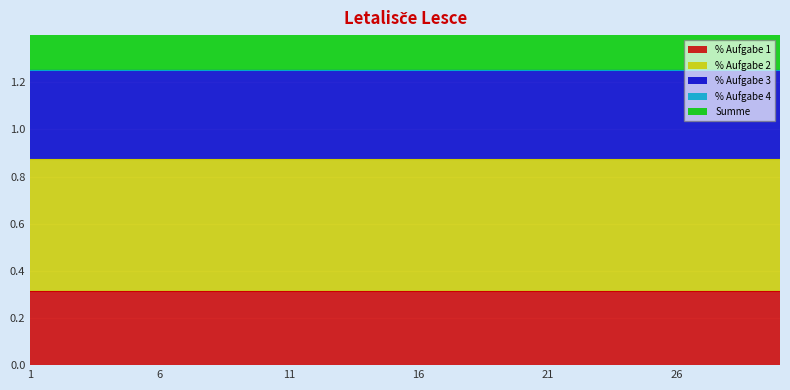

How many lines are shown in the chart?

5